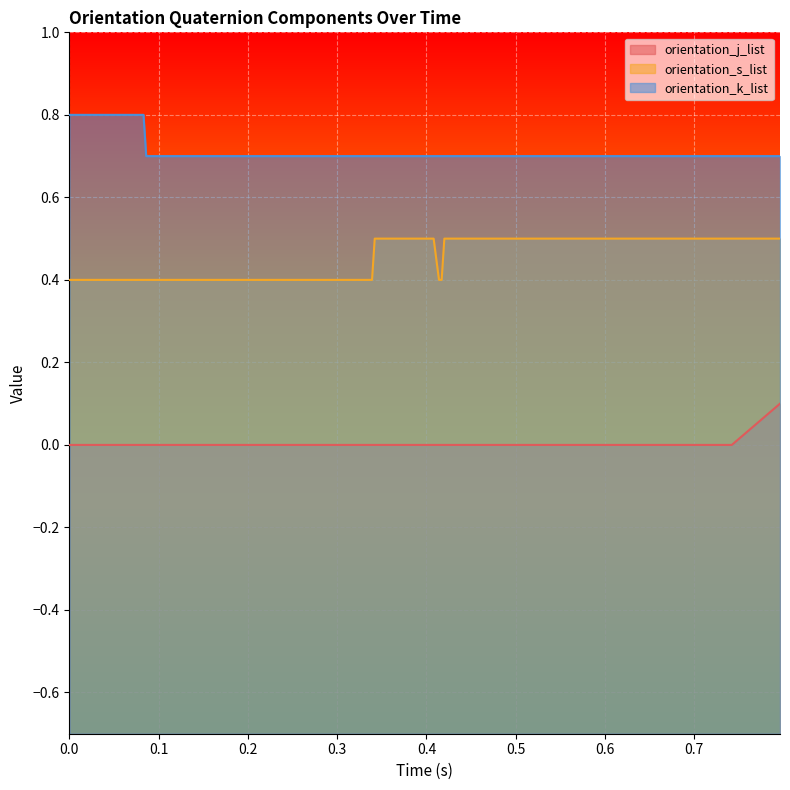

True or false: orientation_k_list and orientation_s_list intersect in this chart.

False